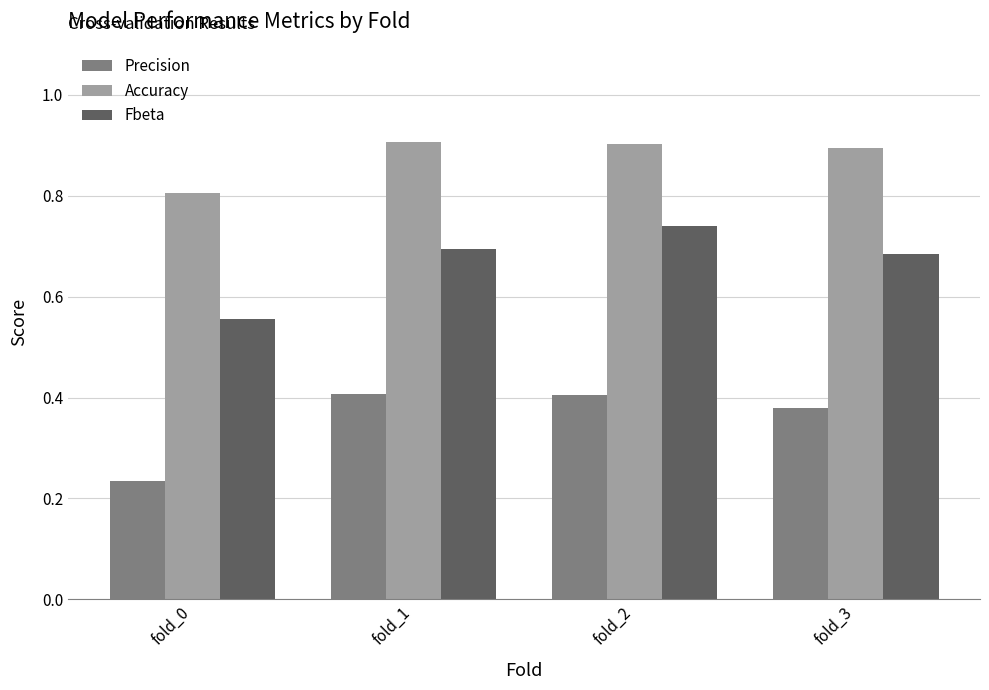

Rank the categories by Fbeta value from highest to lowest.

fold_2, fold_1, fold_3, fold_0